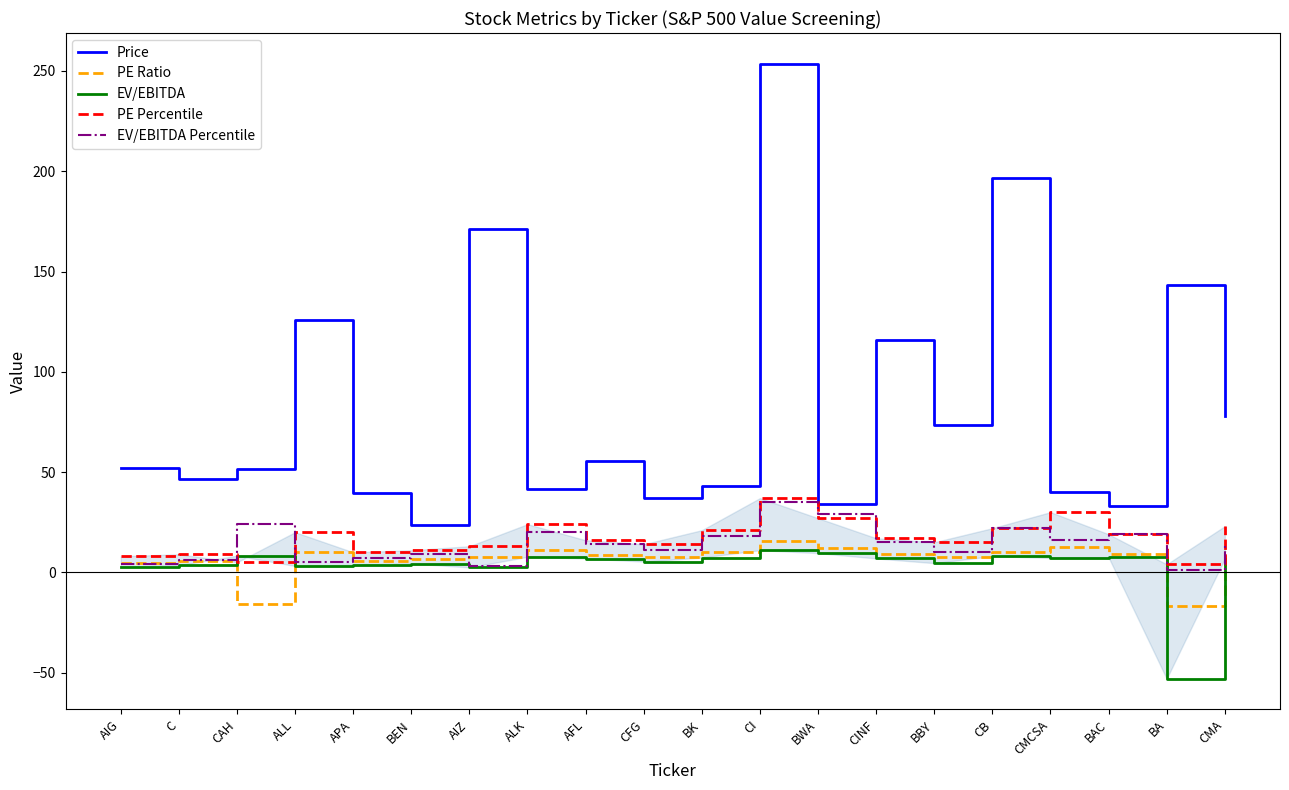

What are all the series names shown in the legend?

Price, PE Ratio, EV/EBITDA, PE Percentile, EV/EBITDA Percentile